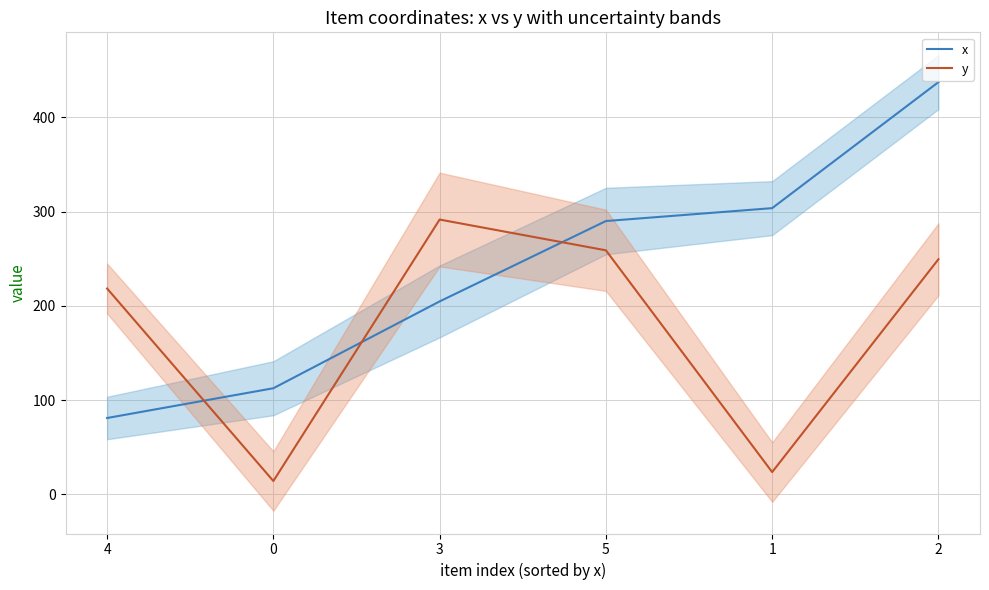

Reading left to right, what are all the values shown in this chart?

x: 4=81.1	0=112.6	3=204.7	5=290.0	1=303.7	2=437.4
y: 4=218.4	0=14.2	3=291.6	5=258.9	1=23.7	2=249.5